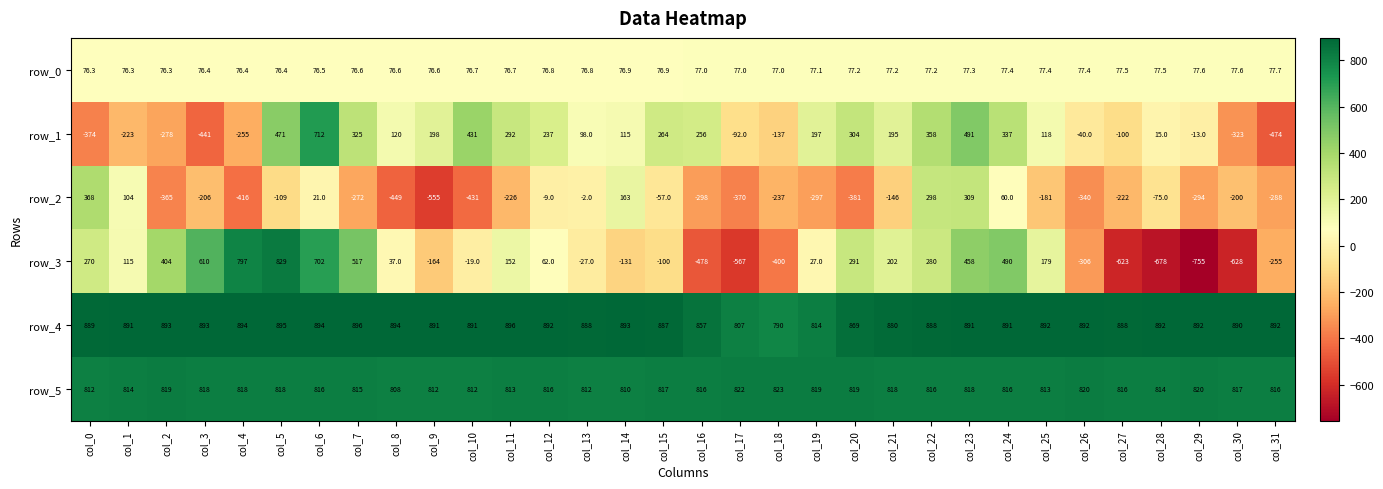

Where does the row_3 series first go above 62?

col_0